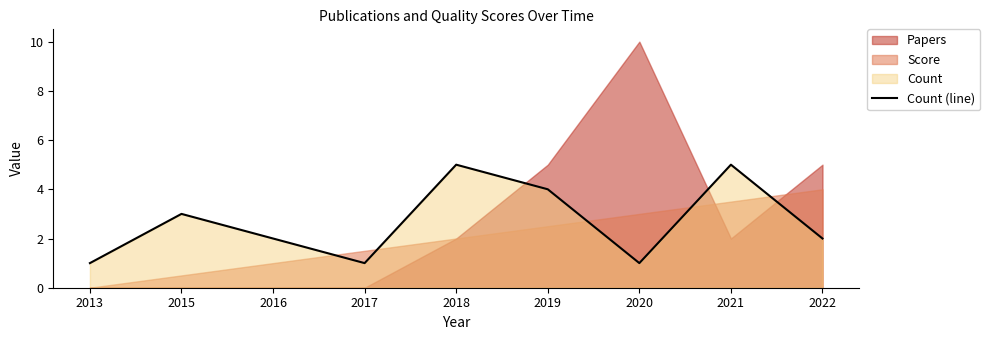

What is the average value?

3